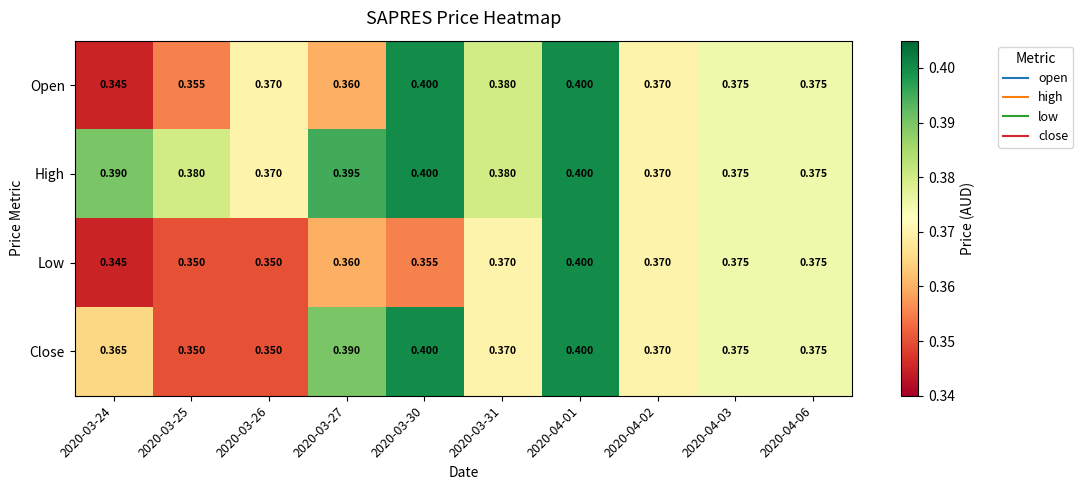

Between 2020-03-24 and 2020-03-31, which series saw the biggest shift?

Open